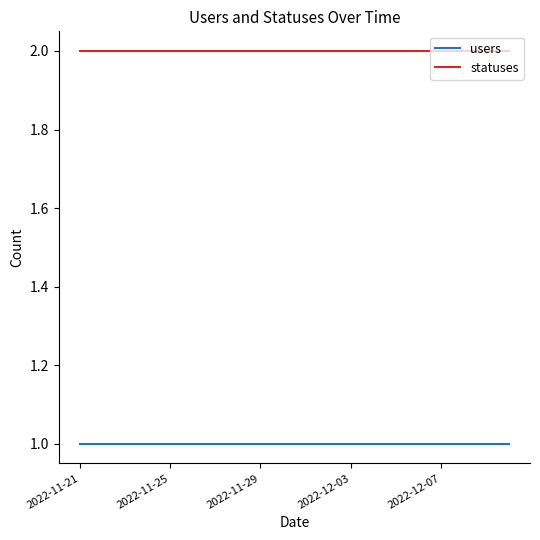

Rank the series by their maximum value, from highest to lowest.

statuses, users